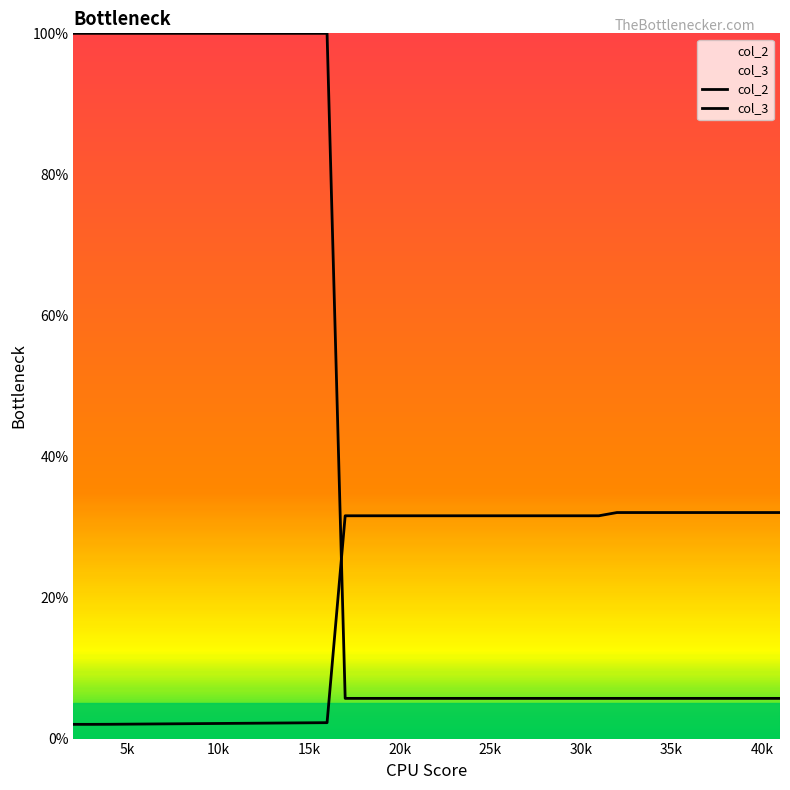

Count the number of categories in the chart.

40